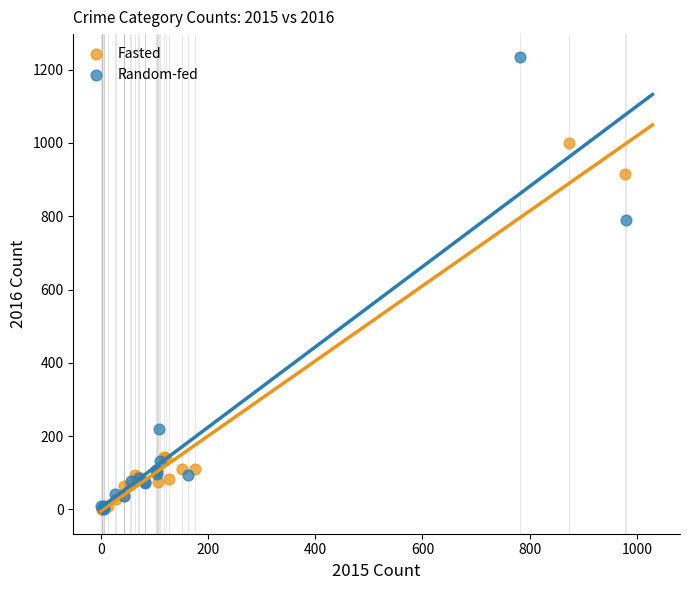

Which series has the widest spread of Y values?

Random-fed